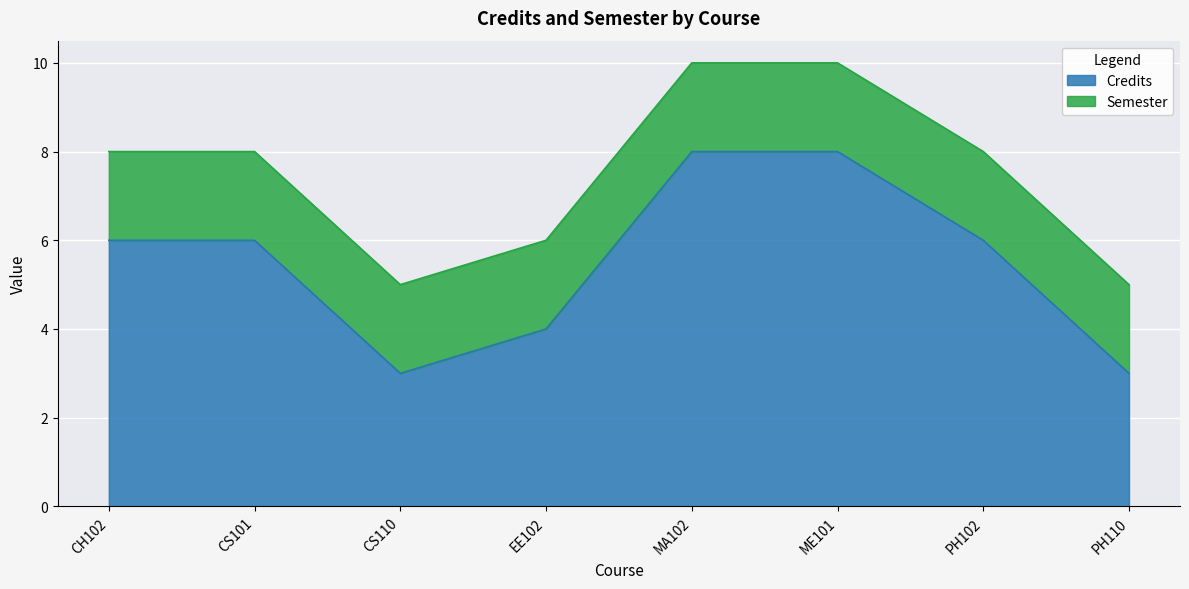

Which label corresponds to the largest value in the chart?

MA102